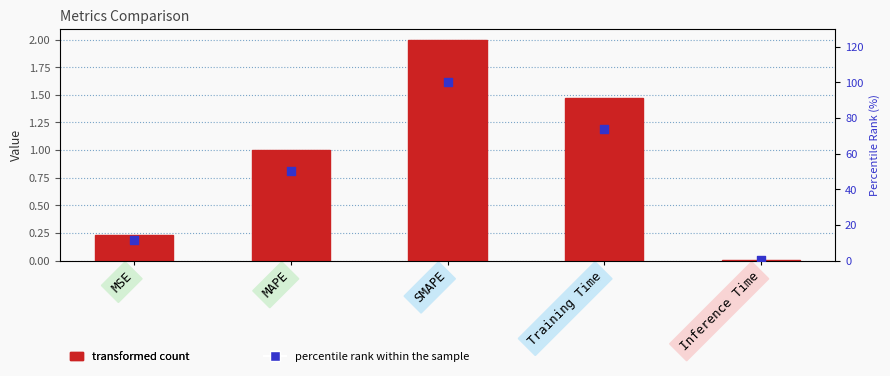

At how many categories does at least one series exceed 91?

1